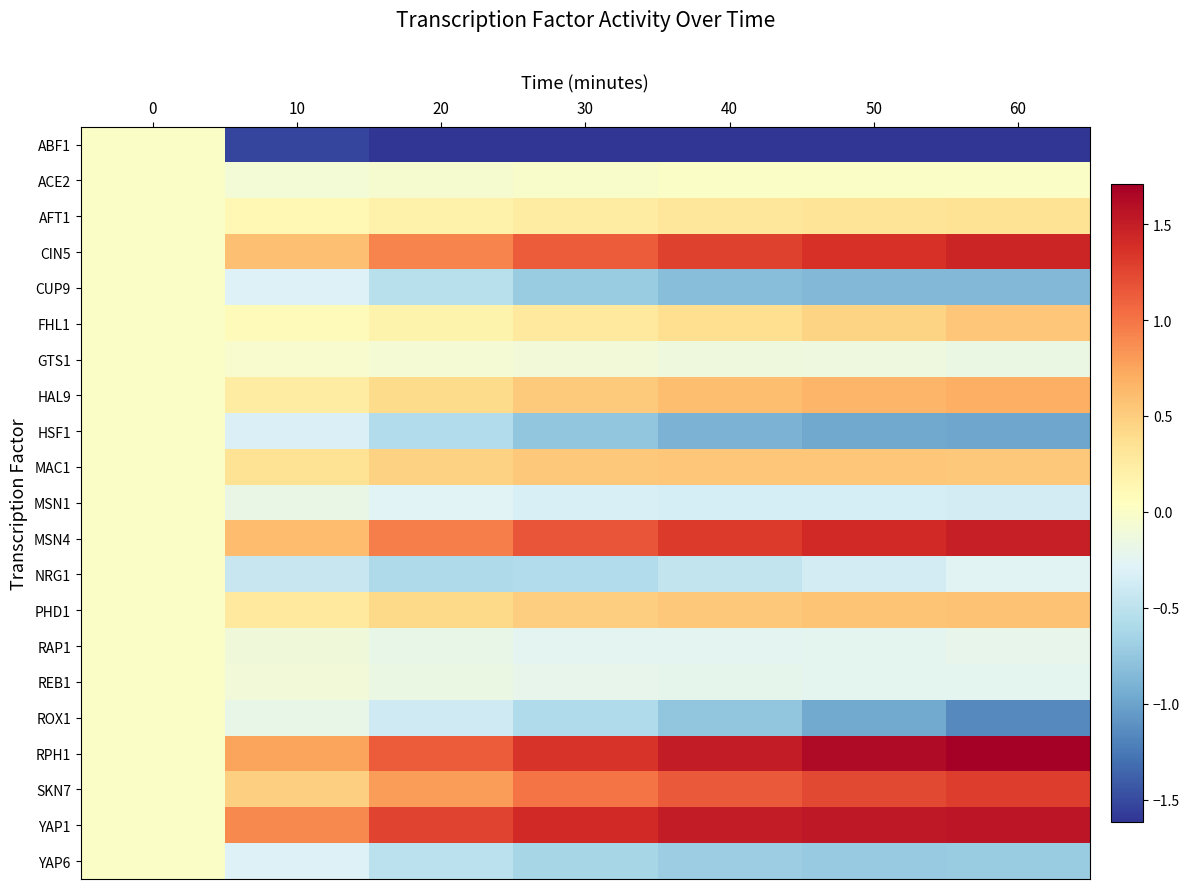

At how many categories does at least one series exceed 0?

6